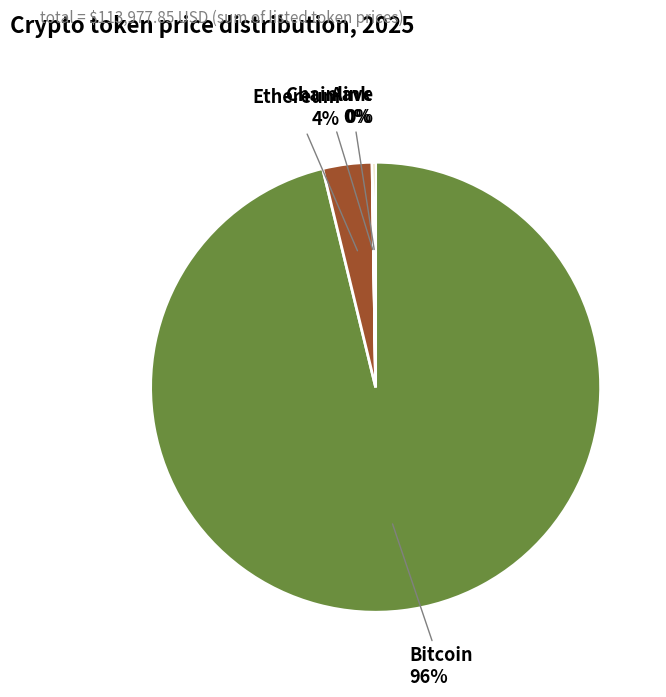

Does any single category account for the majority?

Yes